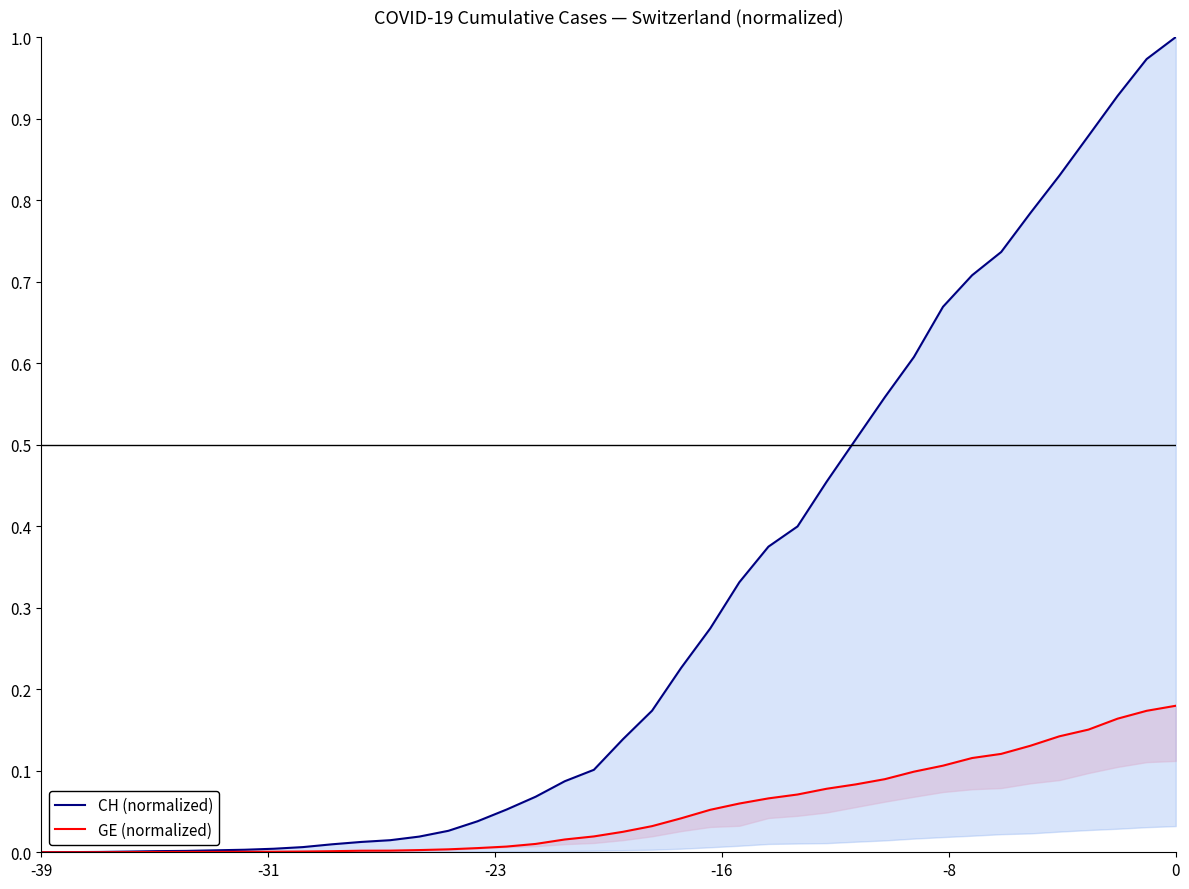

Which series has the largest total across all categories?

CH (normalized)